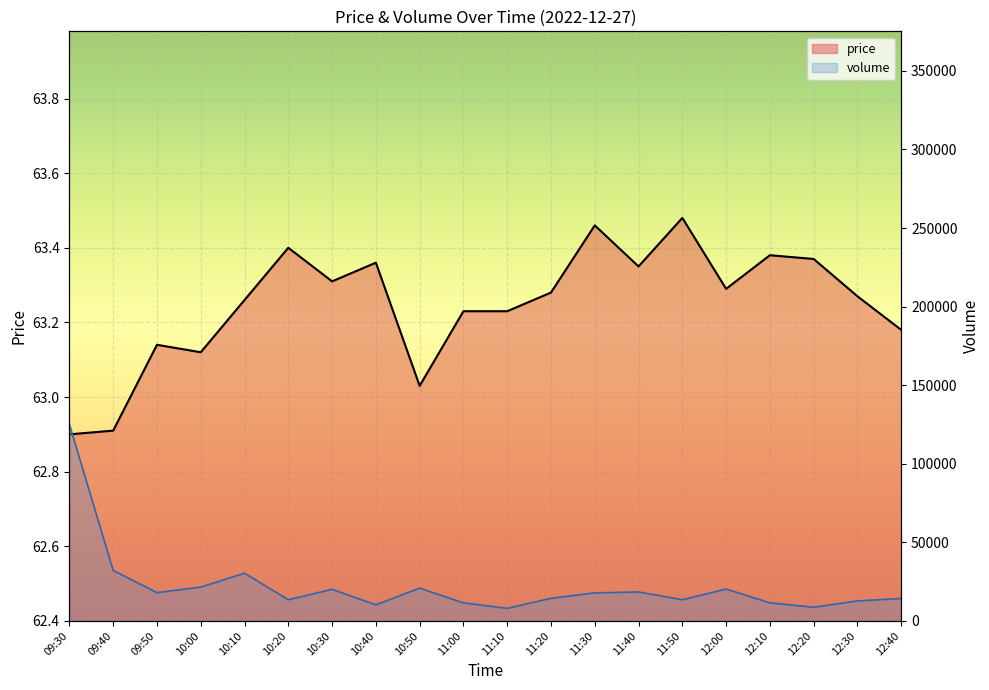

Which series has the widest spread of values?

volume